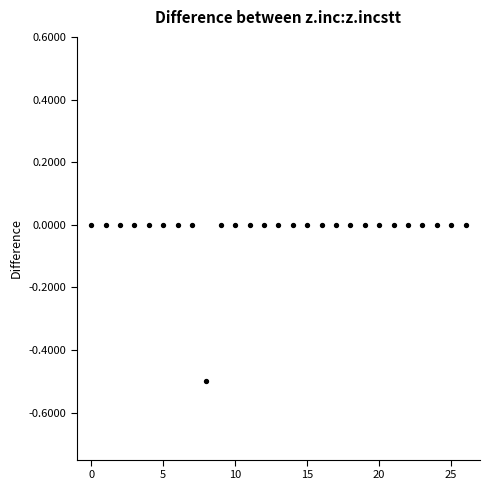

What is the range of Y values (max minus min)?

0.5